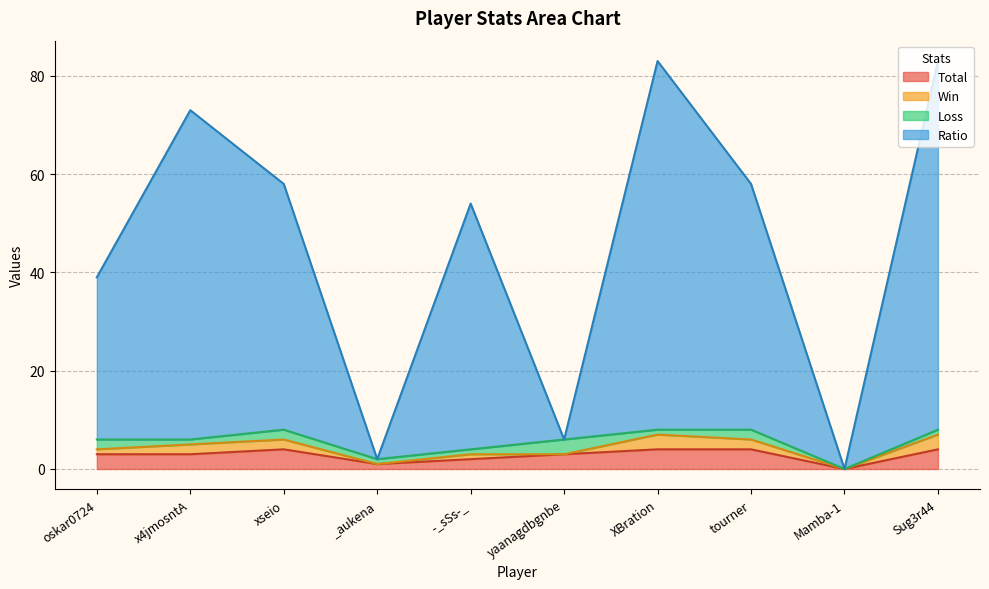

Where is the first local maximum for Ratio?

x4jmosntA